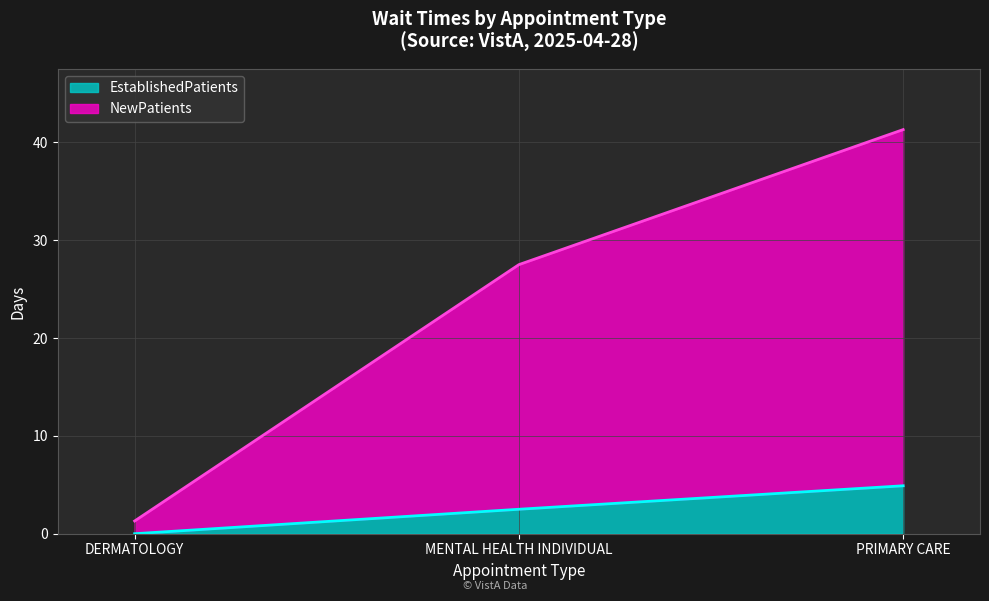

Which series has the largest total across all categories?

NewPatients